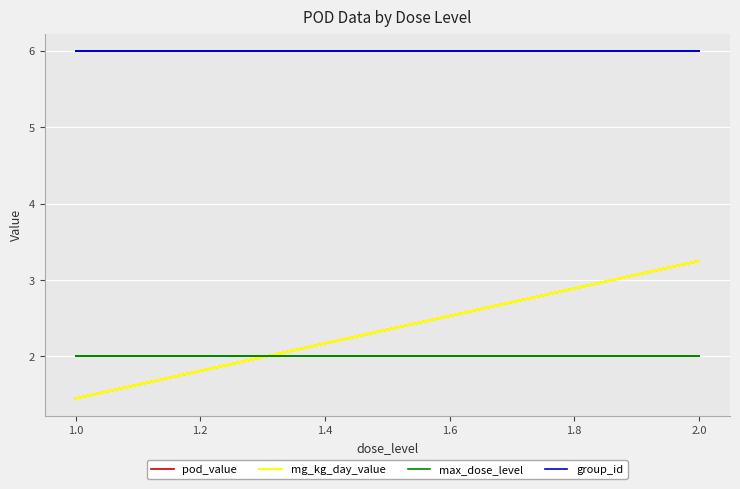

The value of max_dose_level at 1.0 is 2.0. True or false?

True